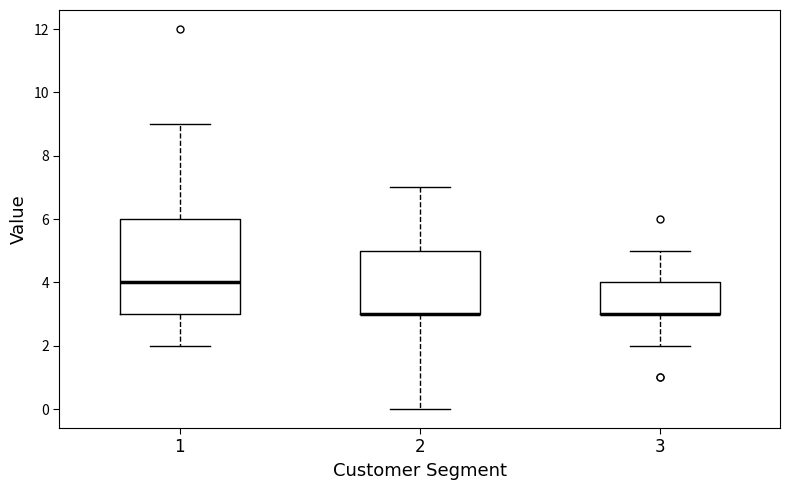

Where does the lower whisker of the box at x = 3 end on the y-axis? The values are not printed on the chart, so give them approximately, as read against the axis.

2